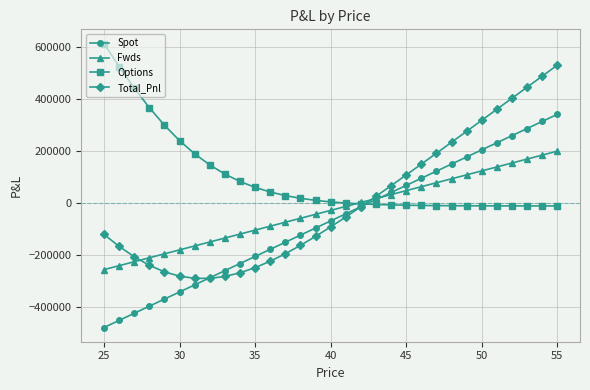

List the series in order of their peak value, lowest first.

Fwds, Spot, Total_Pnl, Options